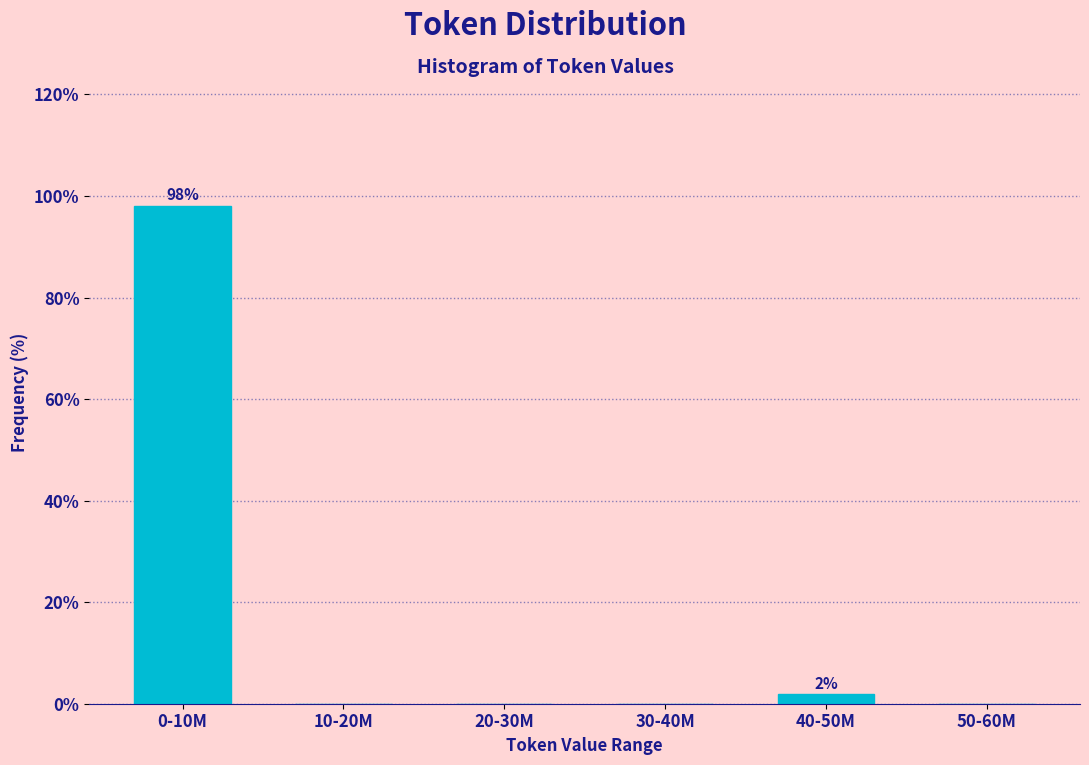

Reading left to right, transcribe all the data shown in this chart.

0-10M=98.1	10-20M=0.0	20-30M=0.0	30-40M=0.0	40-50M=1.9	50-60M=0.0